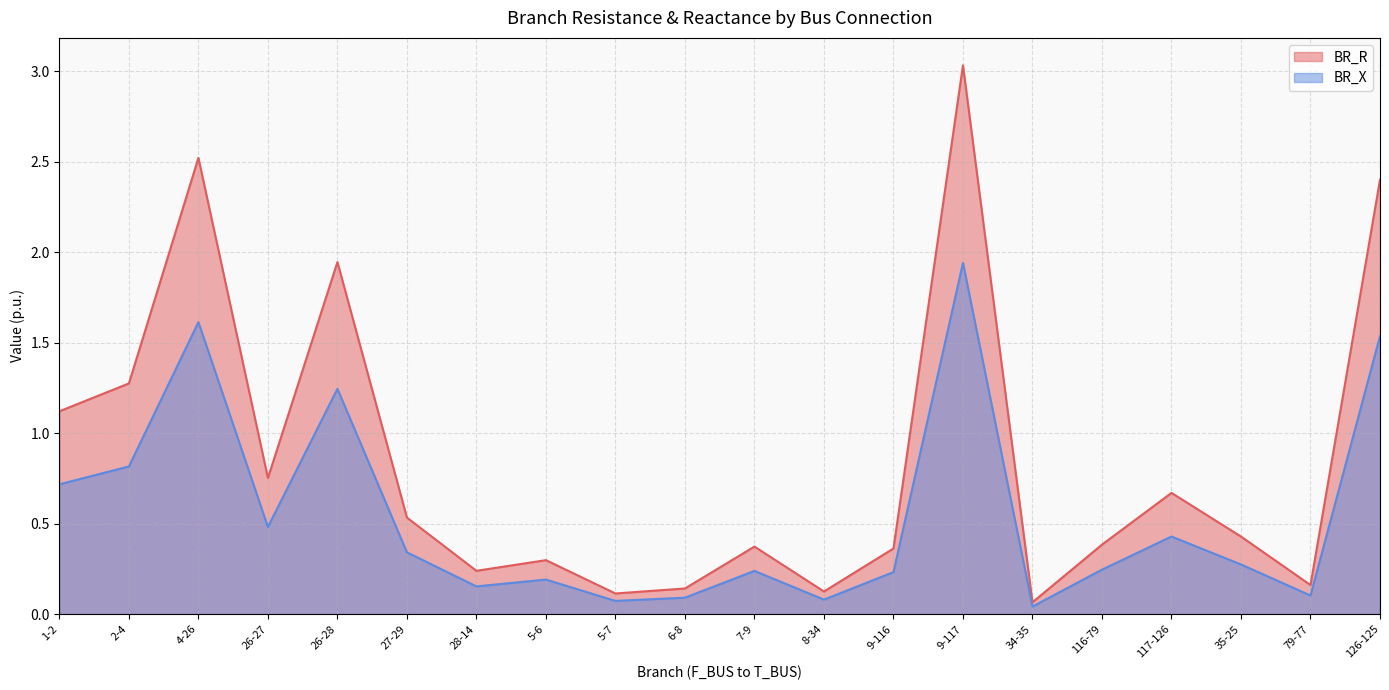

What is the average value of the BR_X series?

0.5